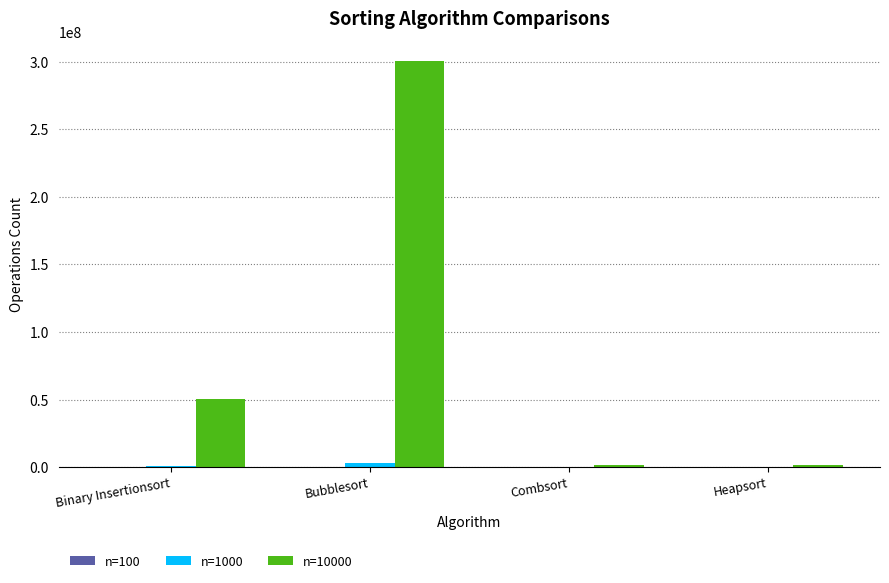

What is the greatest value displayed?

300123073